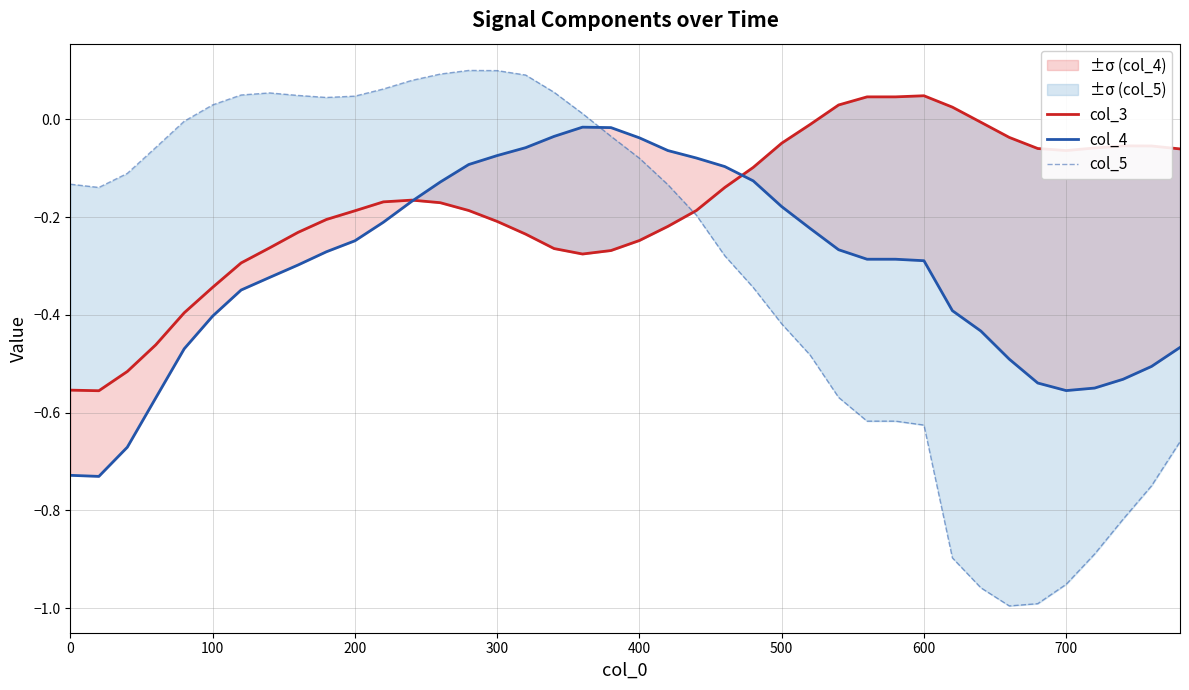

What are all the series names shown in the legend?

col_3, col_4, col_5